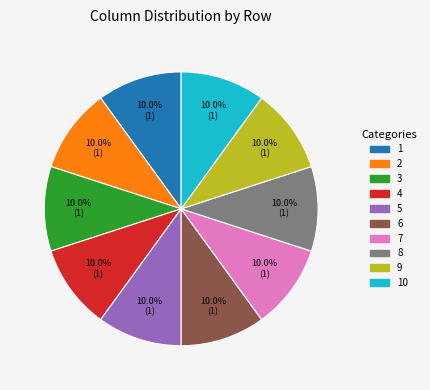

Is it true that 6 is 32% of the pie?

False